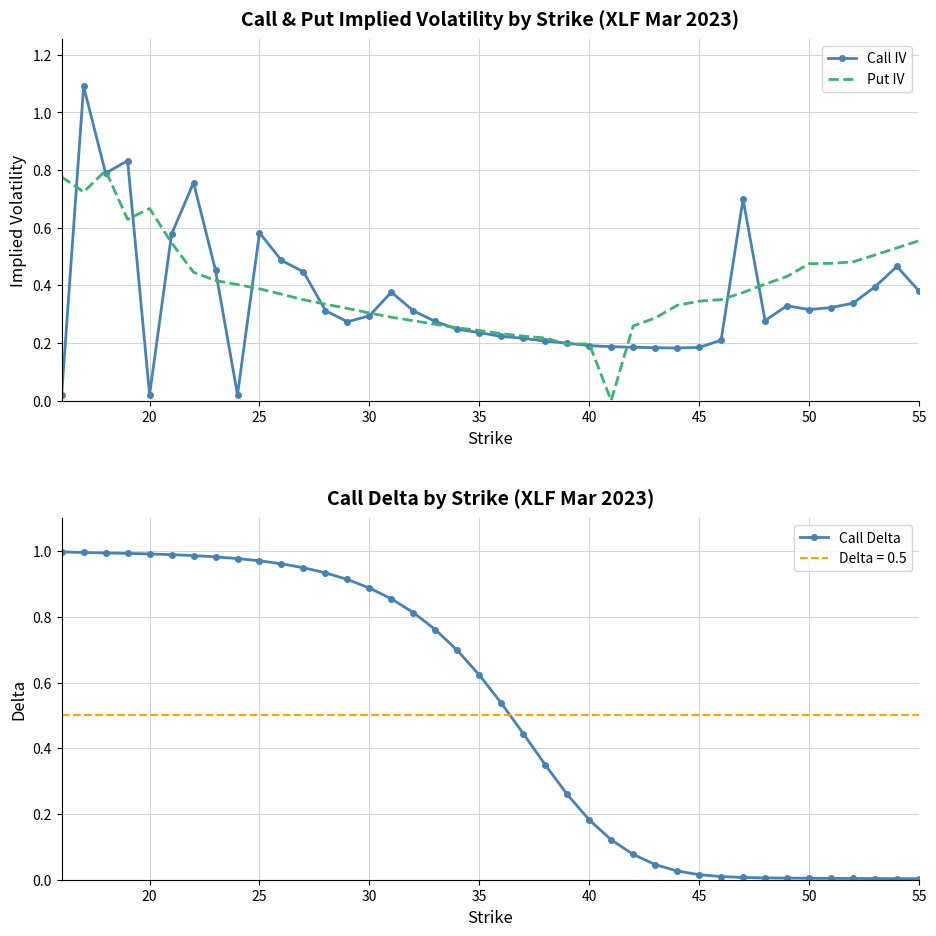

Is it true that Put IV equals 0.4 at 35?

False